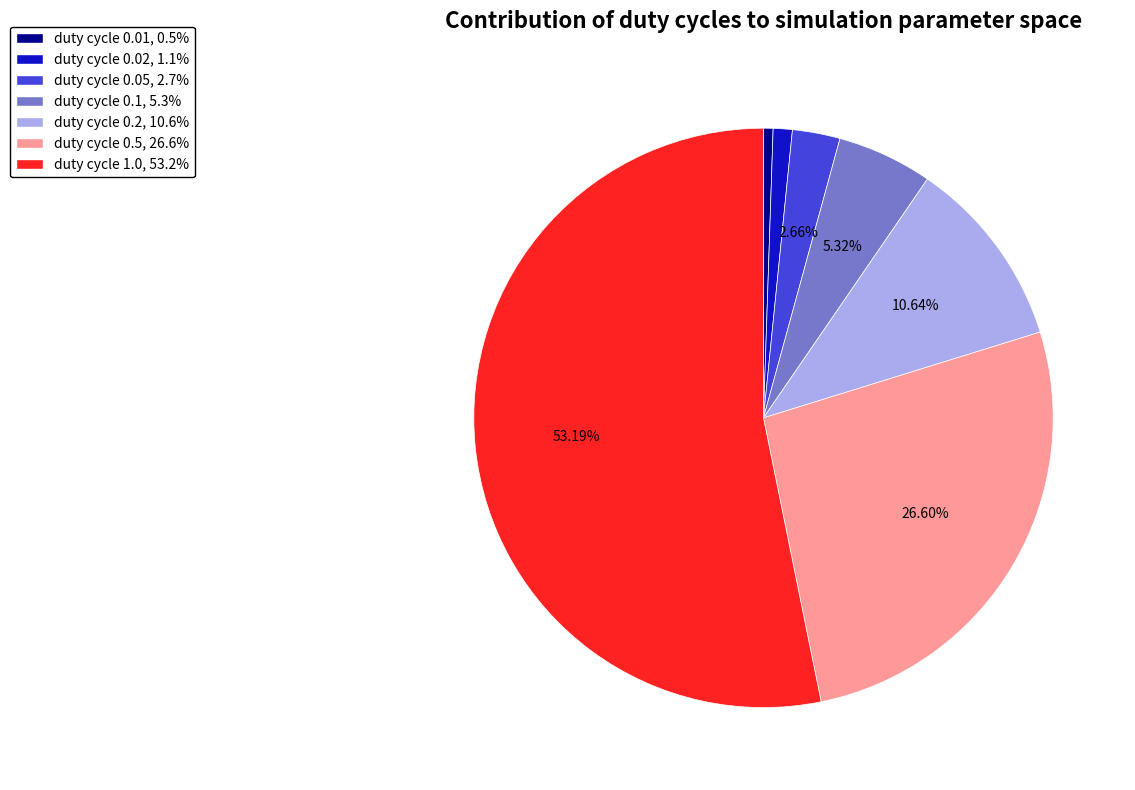

How many segments does this pie chart have?

7